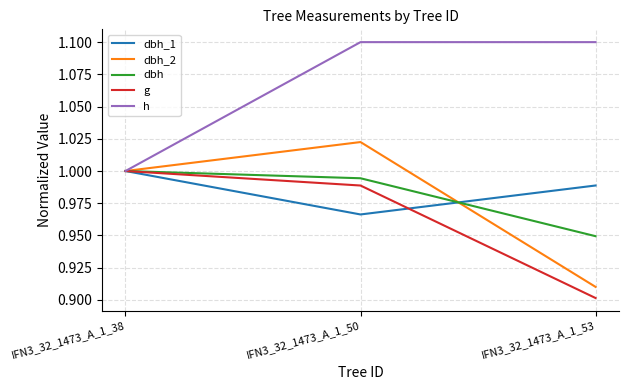

Which series has the largest total across all categories?

h